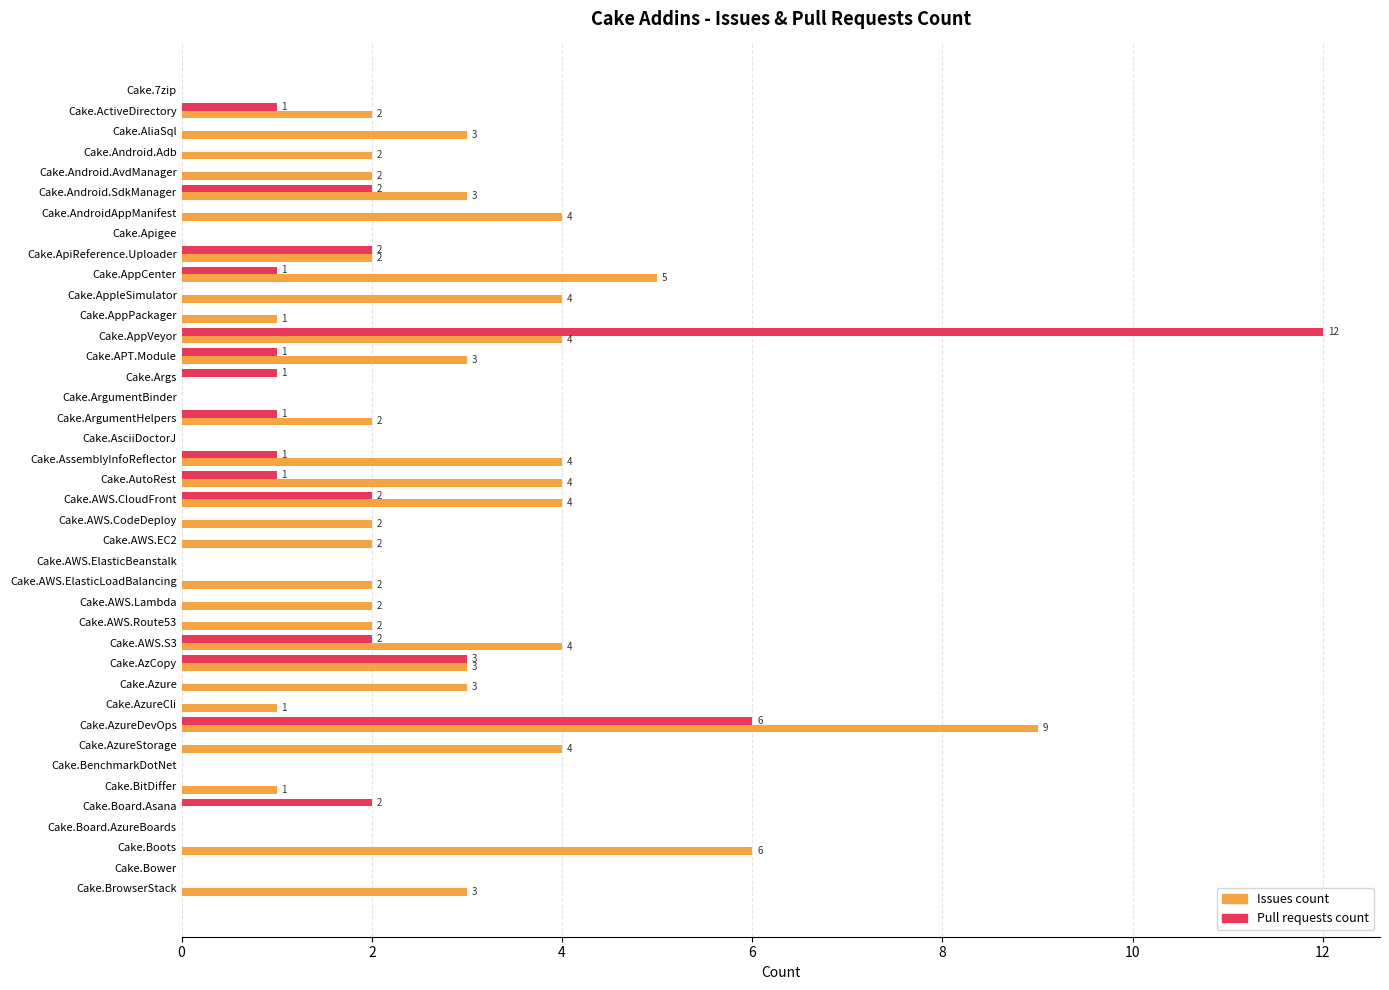

At which category does the chart reach its peak across all series?

Cake.AppVeyor